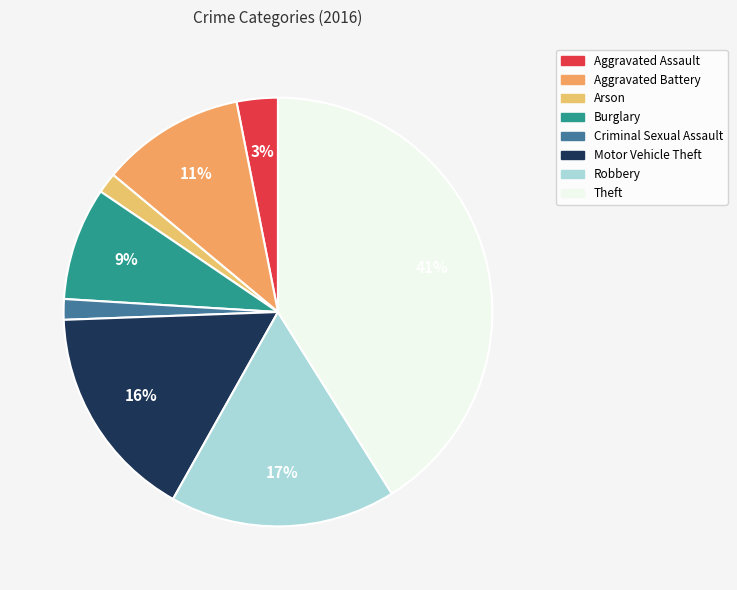

Approximately how many times larger is the value at Aggravated Battery compared to Criminal Sexual Assault?

7.0